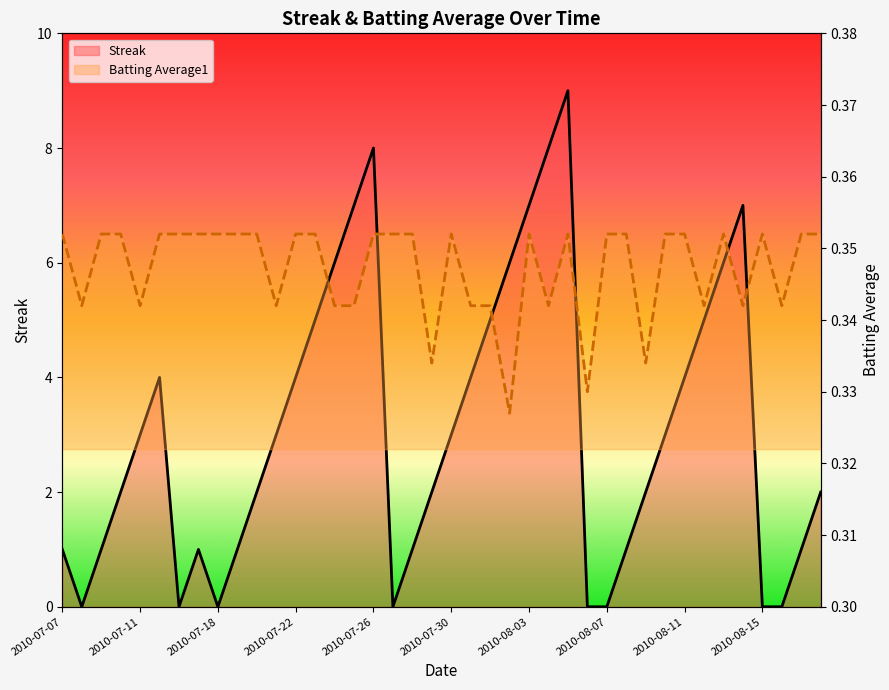

Does the chart display data point markers on the line(s)?

No